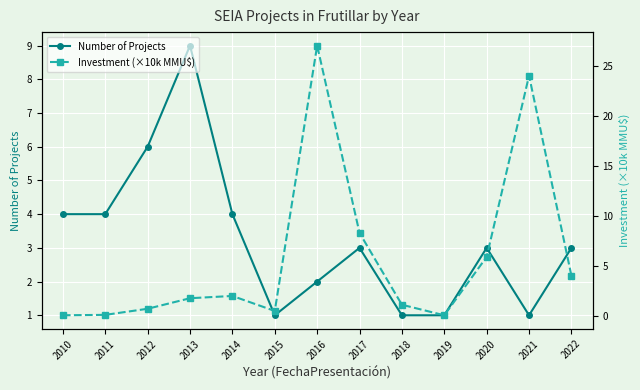

After their last crossing, which series has the higher values: Investment (×10k MMU$) or Number of Projects?

Investment (×10k MMU$)